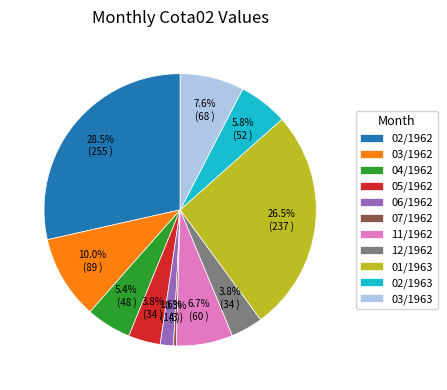

Between 06/1962 and 04/1962, which is larger?

04/1962